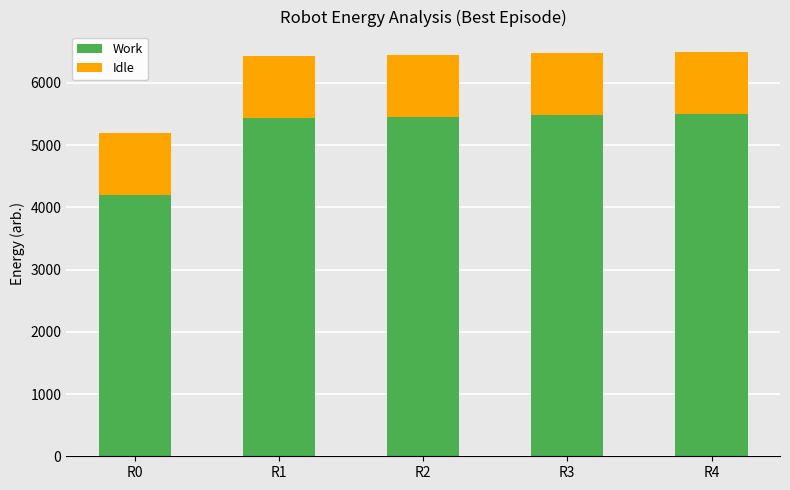

Are the bars horizontal?

No